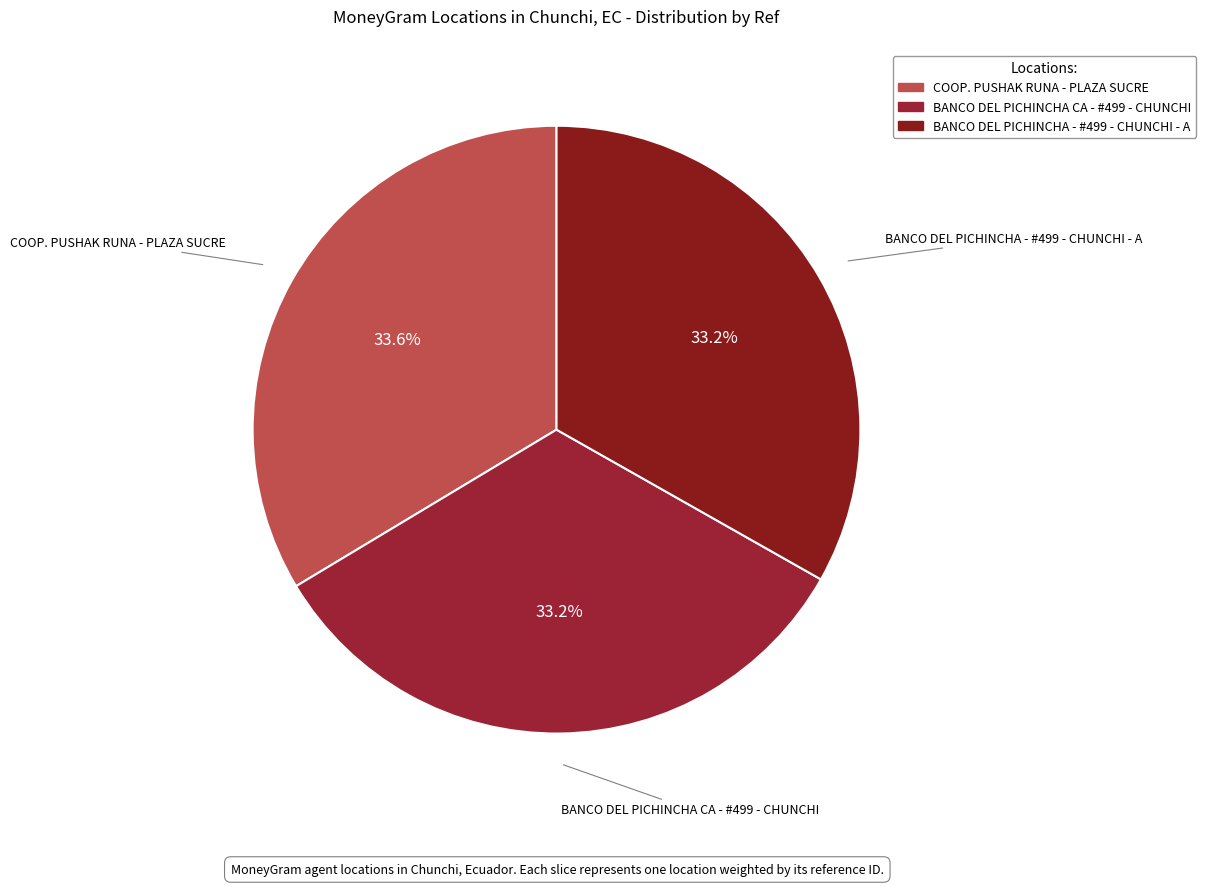

True or false: BANCO DEL PICHINCHA - #499 - CHUNCHI - A accounts for 43% of the total.

False